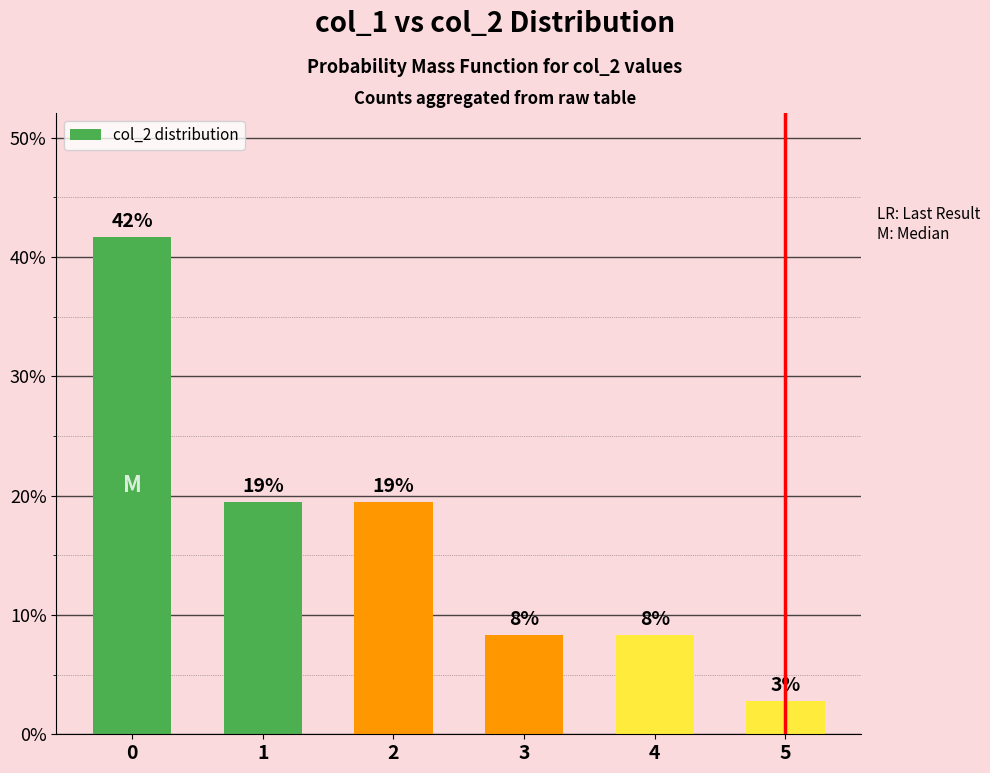

Are the bars horizontal?

No